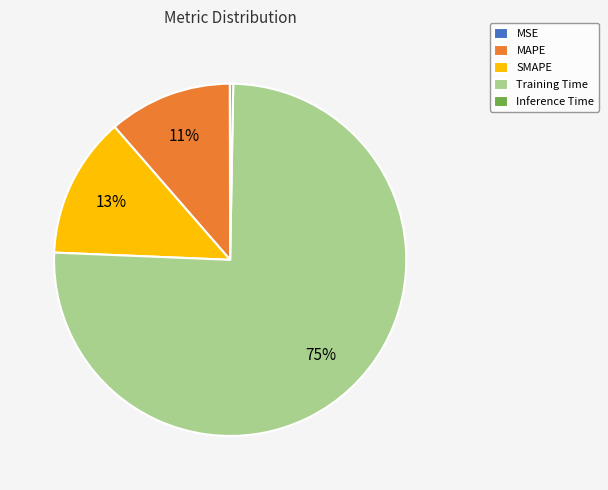

Which slice is the largest?

Training Time